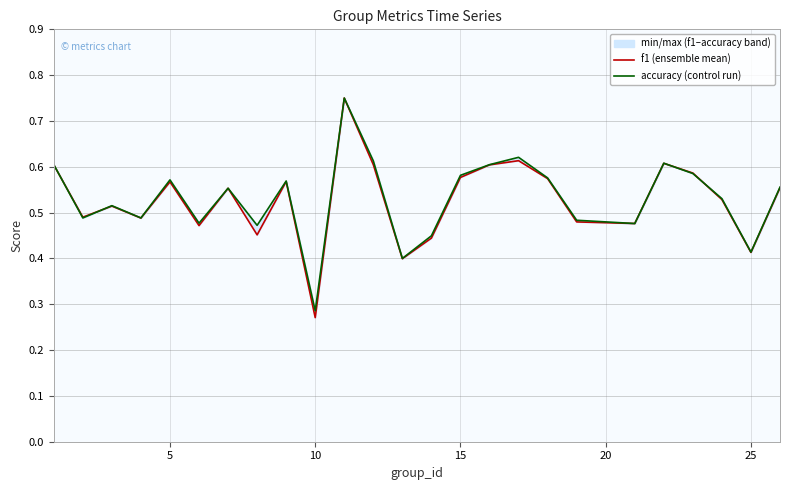

What is the value of the f1 point at the 10th from the left?

0.3